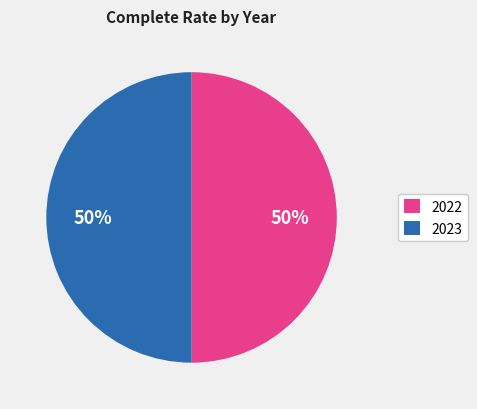

To the nearest percent, what is the average slice percentage?

50%